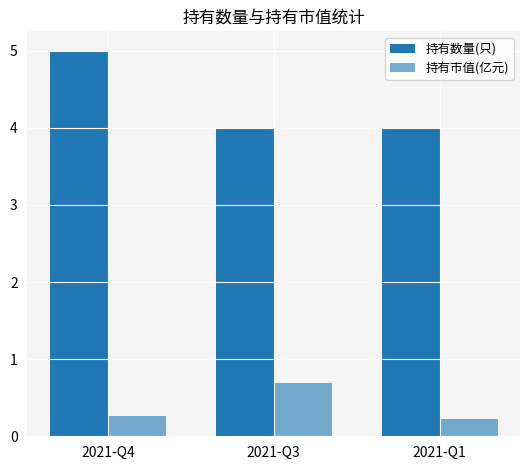

How many bars are there in each group?

2